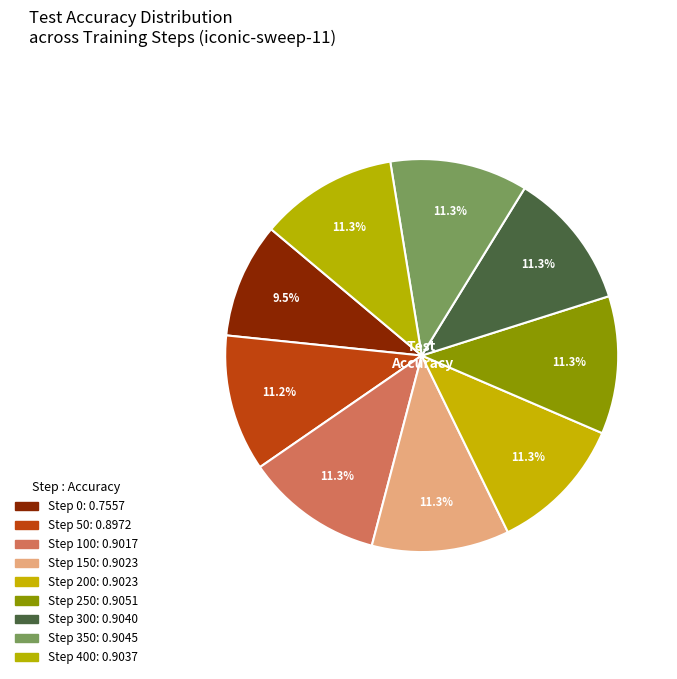

What is the total percentage of Step 350 and Step 100?

22.6%